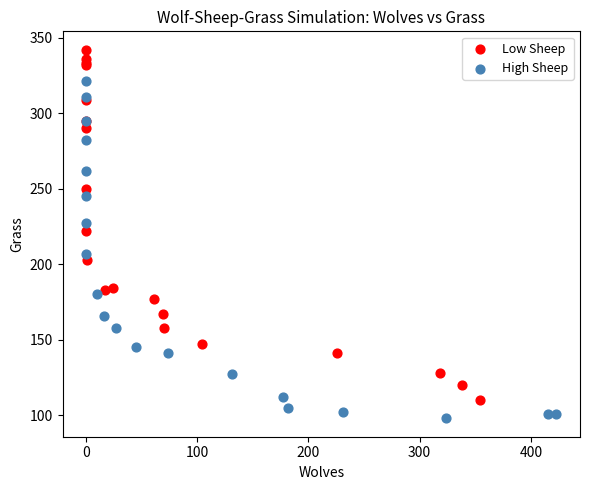

Which series reaches the minimum Y coordinate?

High Sheep